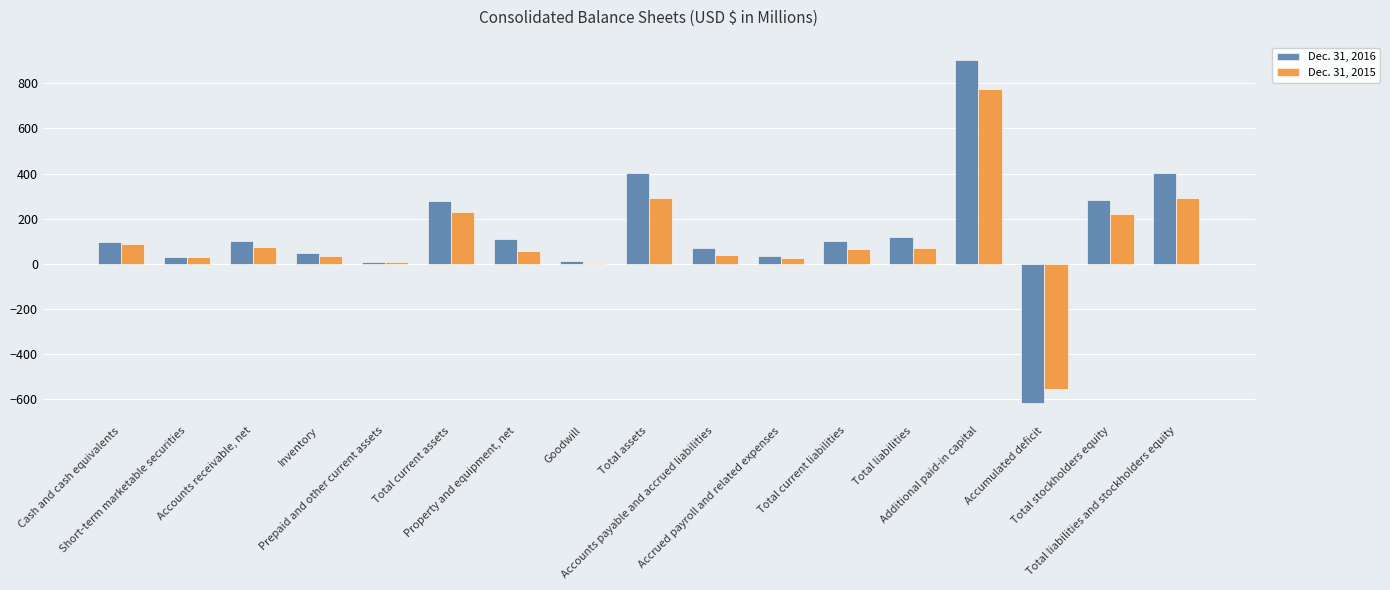

What is the sum of all Dec. 31, 2015 values?

1749.1